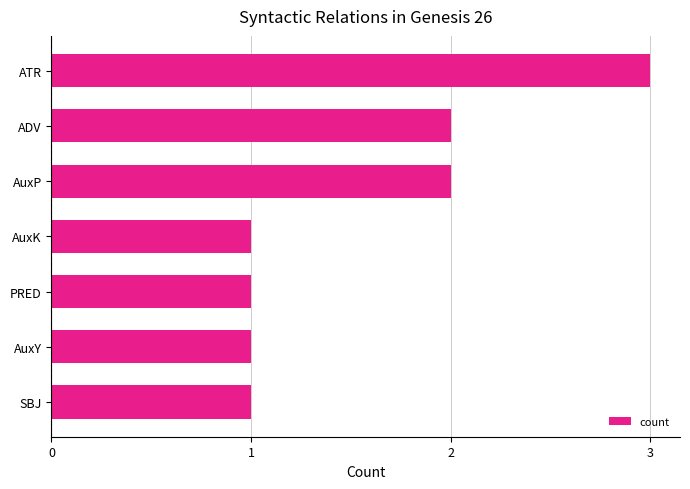

The chart shows a value of 1 at ADV. True or false?

False